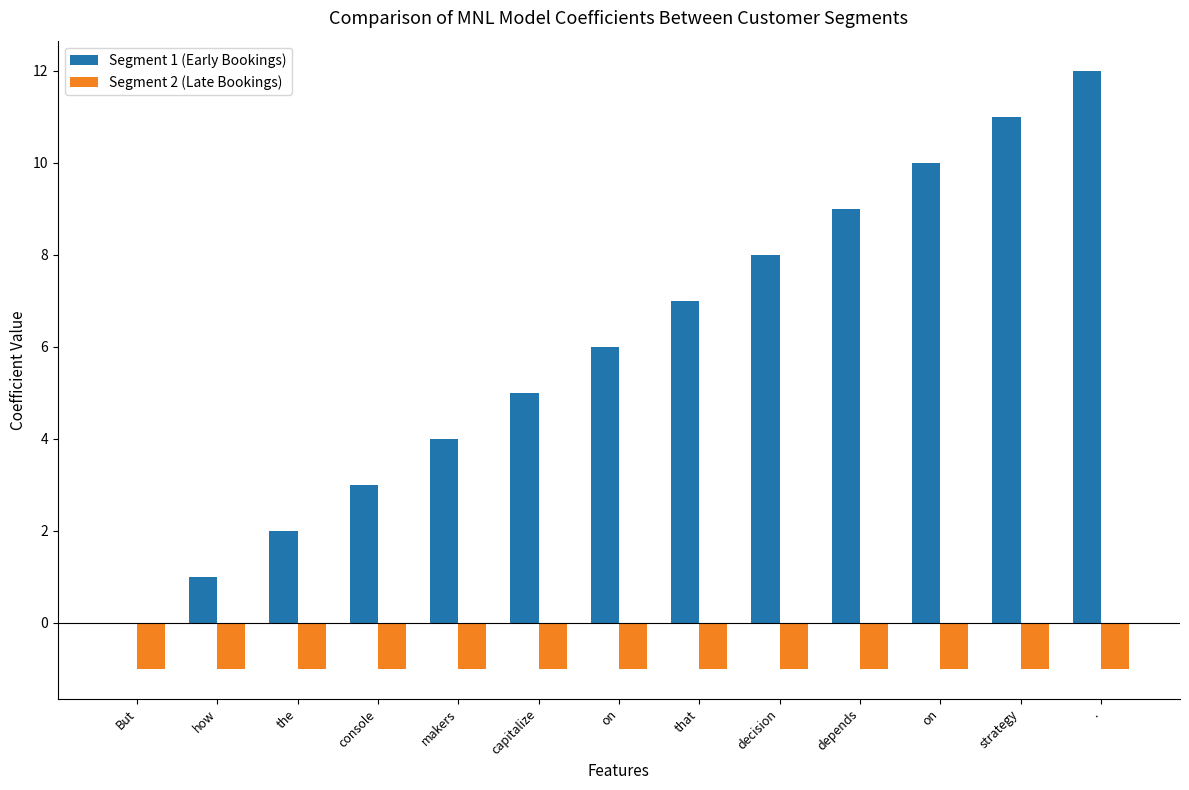

How many categories are shown in the chart?

13